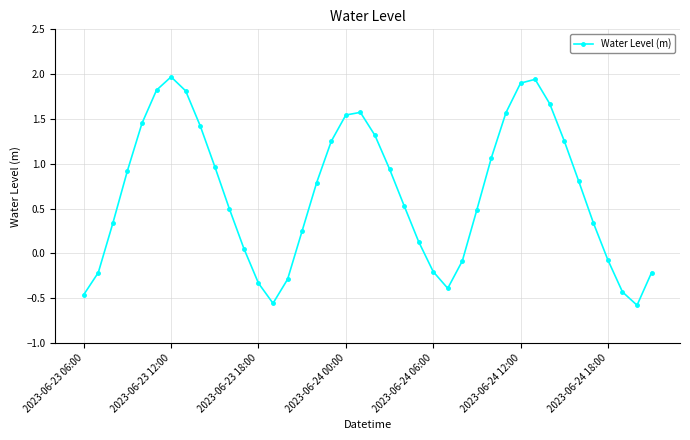

What is the maximum value shown in the chart?

2.0